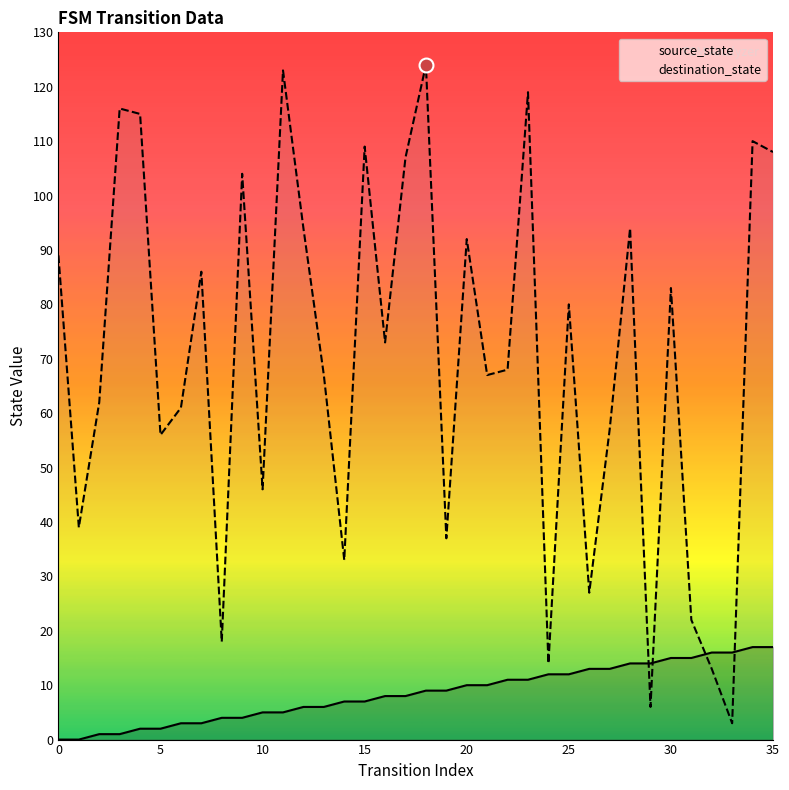

What is the greatest value displayed?

124